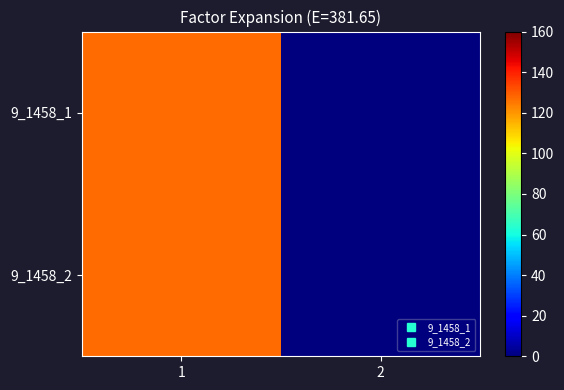

At 1, list the series in order from largest to smallest.

9_1458_2, 9_1458_1